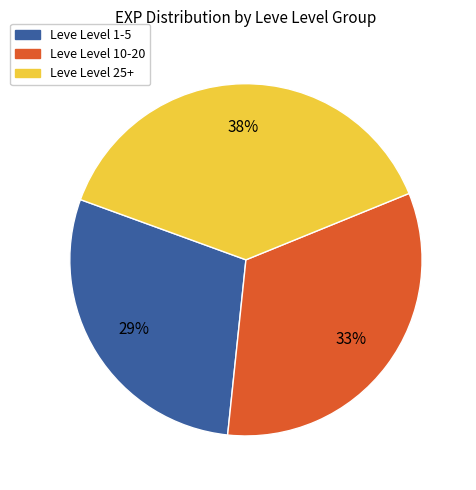

To the nearest percent, what is the difference between the largest and smallest slice percentages?

9%